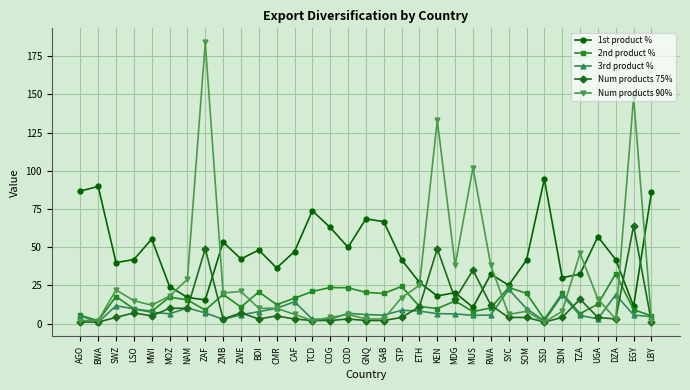

What is the difference between the 2nd product % values at GAB and AGO?

14.3